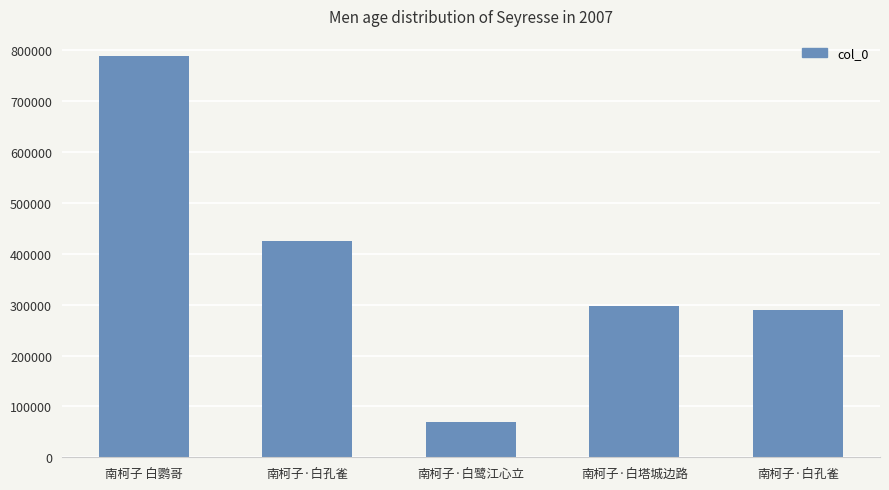

Are the bars horizontal?

No